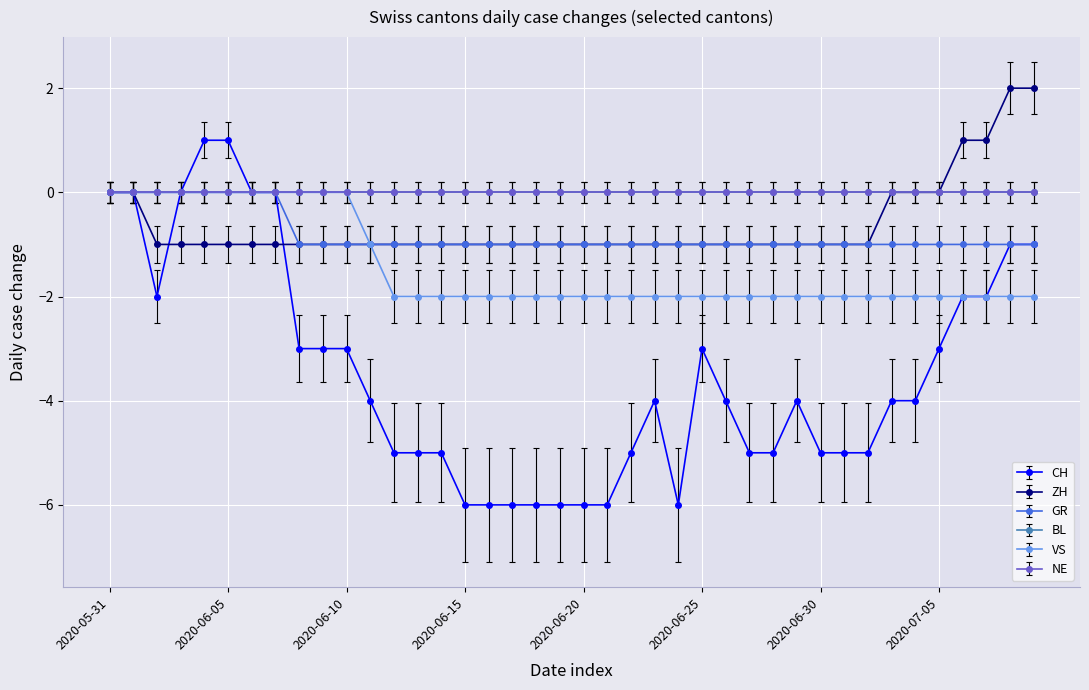

At how many categories does at least one series exceed -3?

40